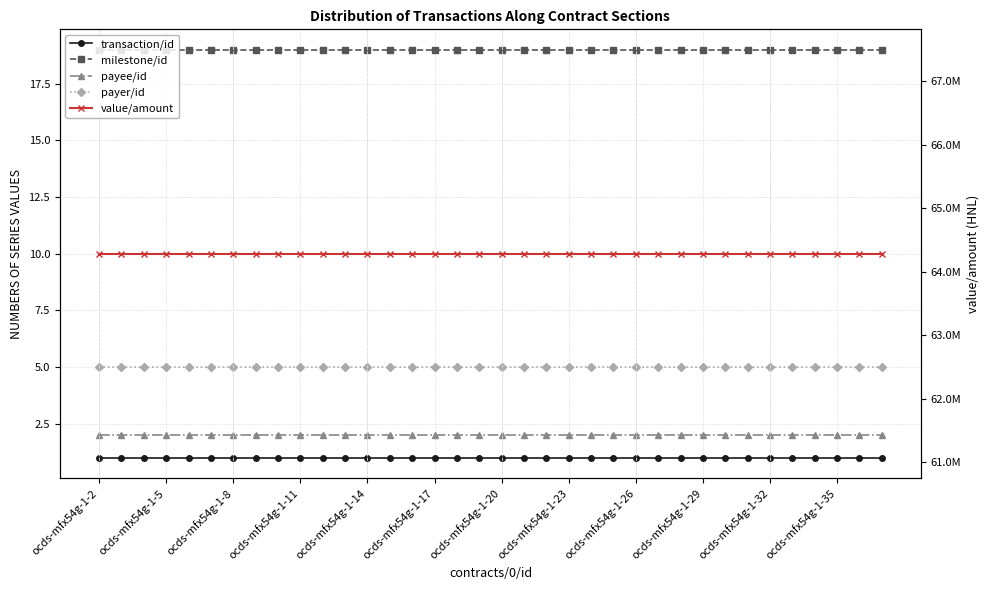

True or false: transaction/id and payee/id cross at least once.

False